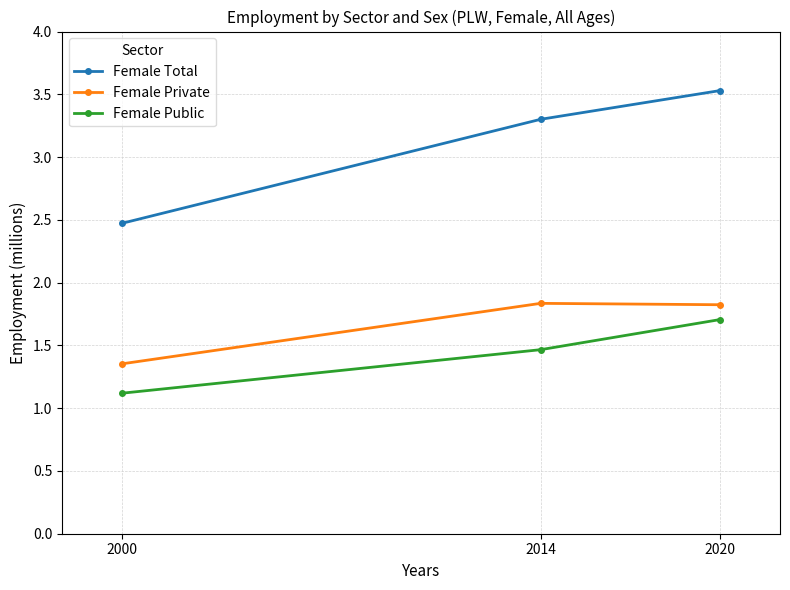

Which category has the highest value in the Female Total series?

2020